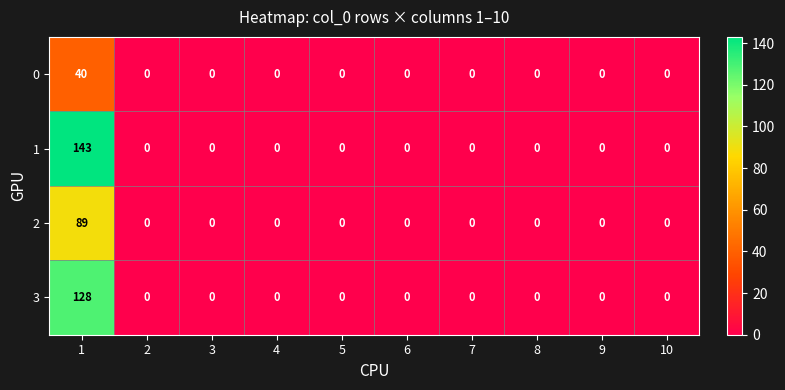

Which series has the widest spread of values?

1